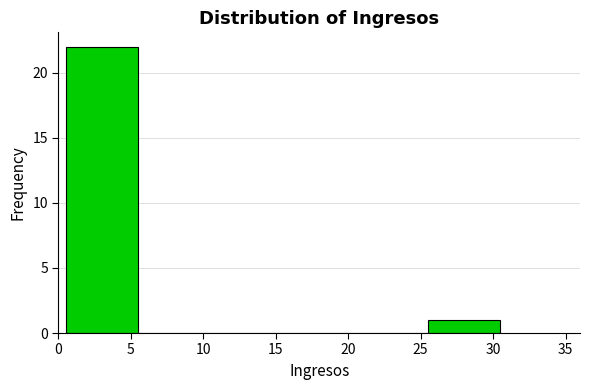

How tall is the bar that spans 0.5 to 5.5 on the x-axis? The values are not printed on the chart, so give them approximately, as read against the axis.

22